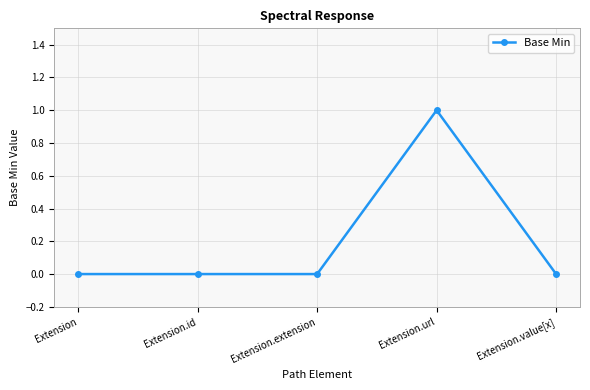

True or false: the data shows -1 at Extension.id.

False